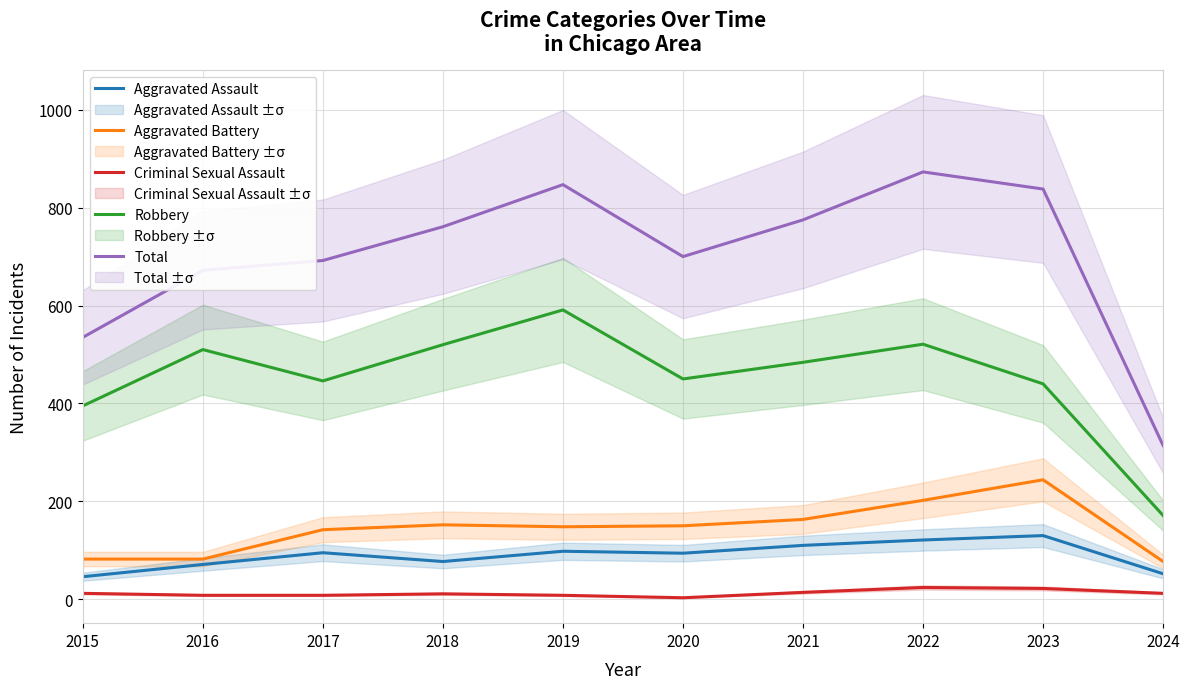

How many interior local valleys does the Robbery series have?

2